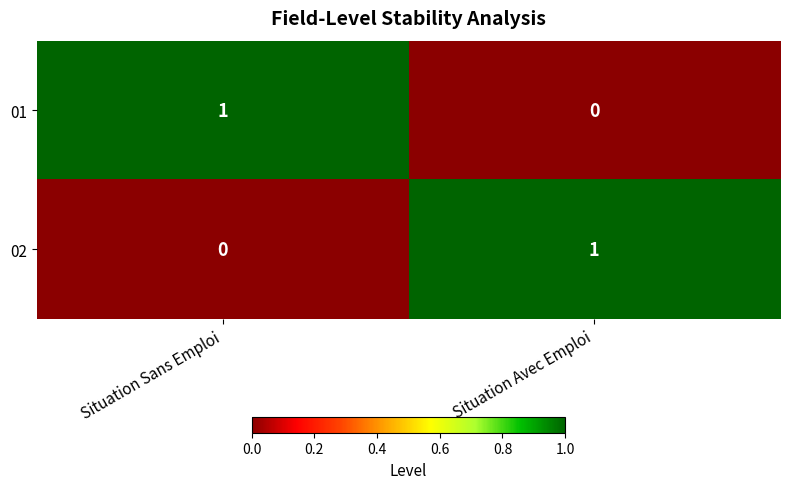

At which label is 02 closest to 0?

Situation Sans Emploi